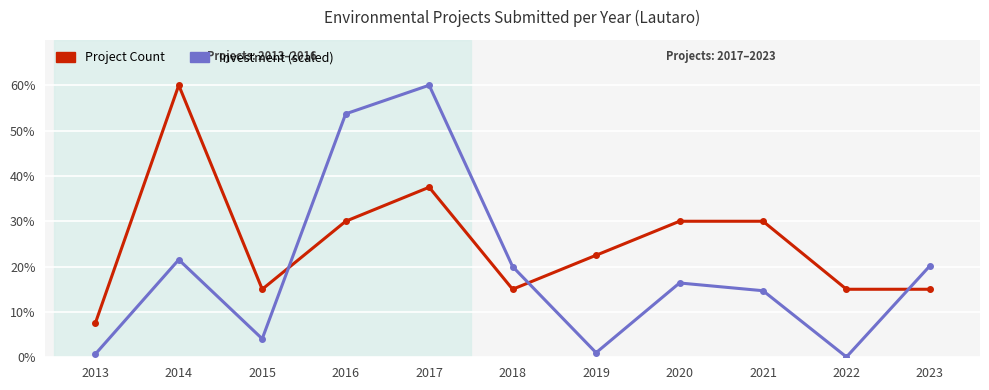

What are all the series names shown in the legend?

Project Count, Investment (scaled)